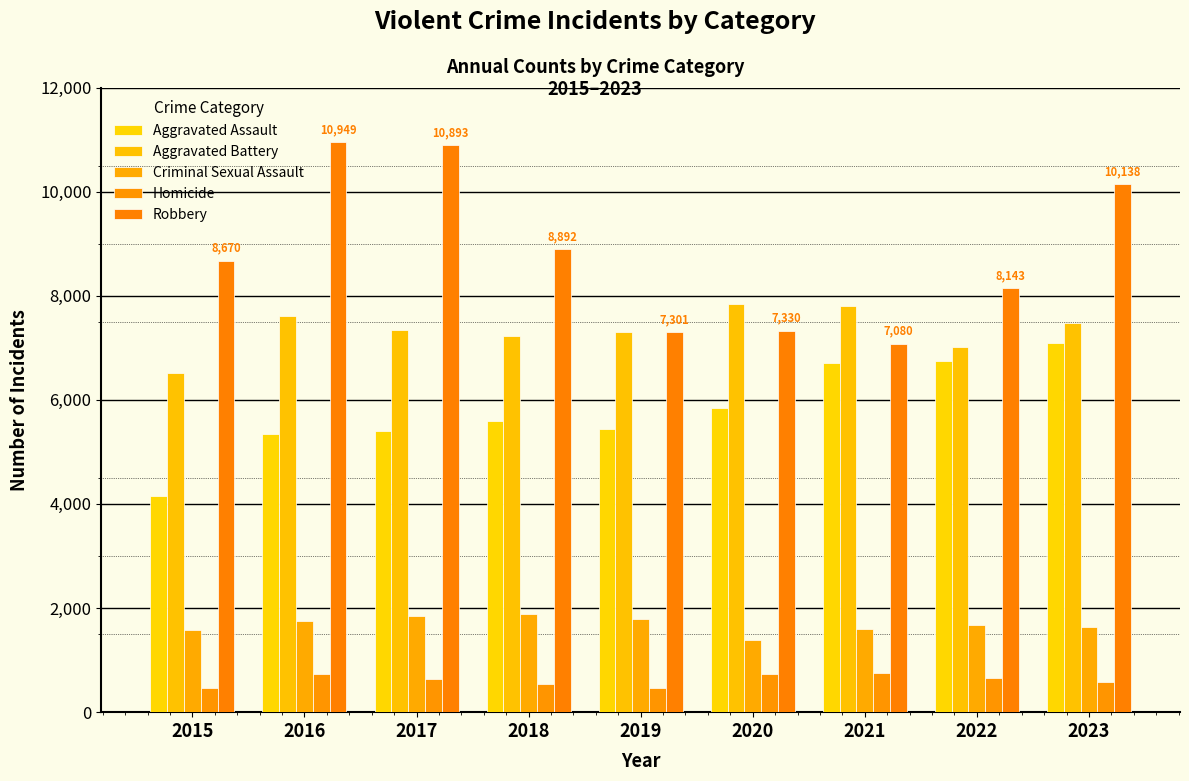

Reading left to right, extract all data points from this chart.

Aggravated Assault: 4149	5335	5410	5591	5434	5835	6716	6743	7085
Aggravated Battery: 6514	7615	7346	7218	7296	7834	7795	7018	7480
Criminal Sexual Assault: 1584	1752	1851	1882	1782	1381	1591	1678	1632
Homicide: 465	732	637	550	468	734	756	665	584
Robbery: 8670	10949	10893	8892	7301	7330	7080	8143	10138